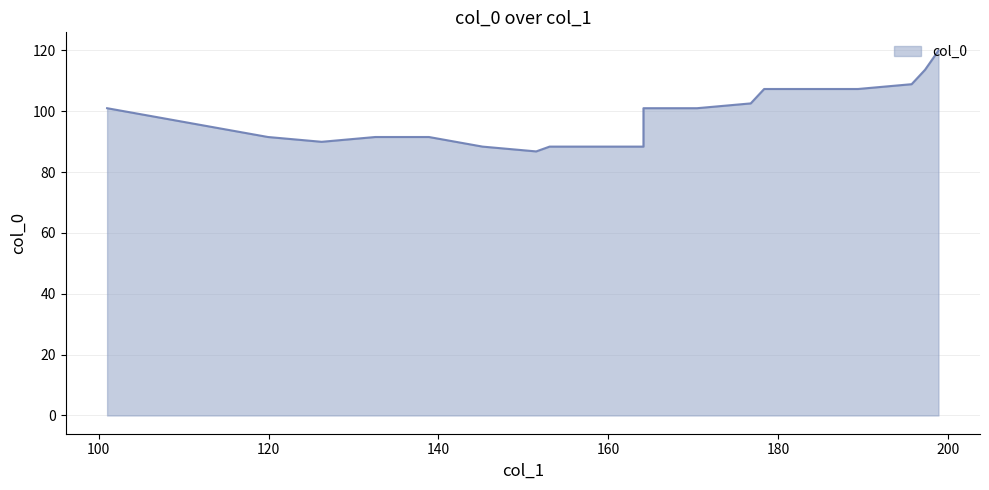

What is the change in value from 126.25 to 107.3125?

+7.9